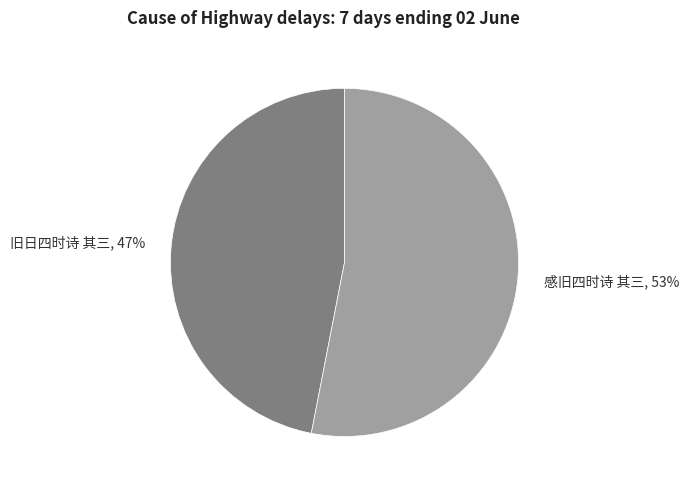

To the nearest percent, what is the combined percentage of 旧日四时诗 其三 and 感旧四时诗 其三?

100%